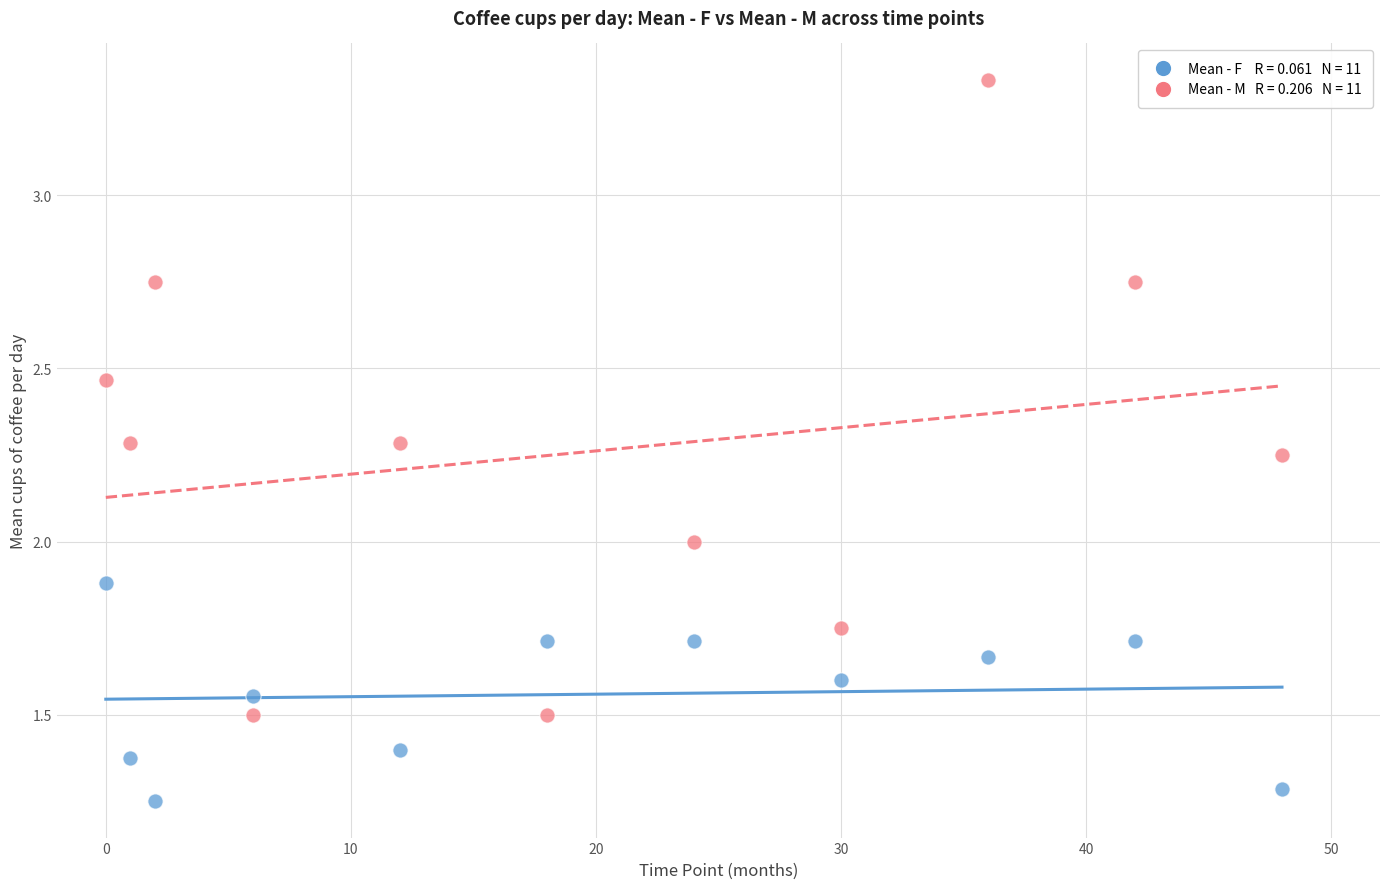

Across all data points, what is the range of X values (max minus min)?

48.0